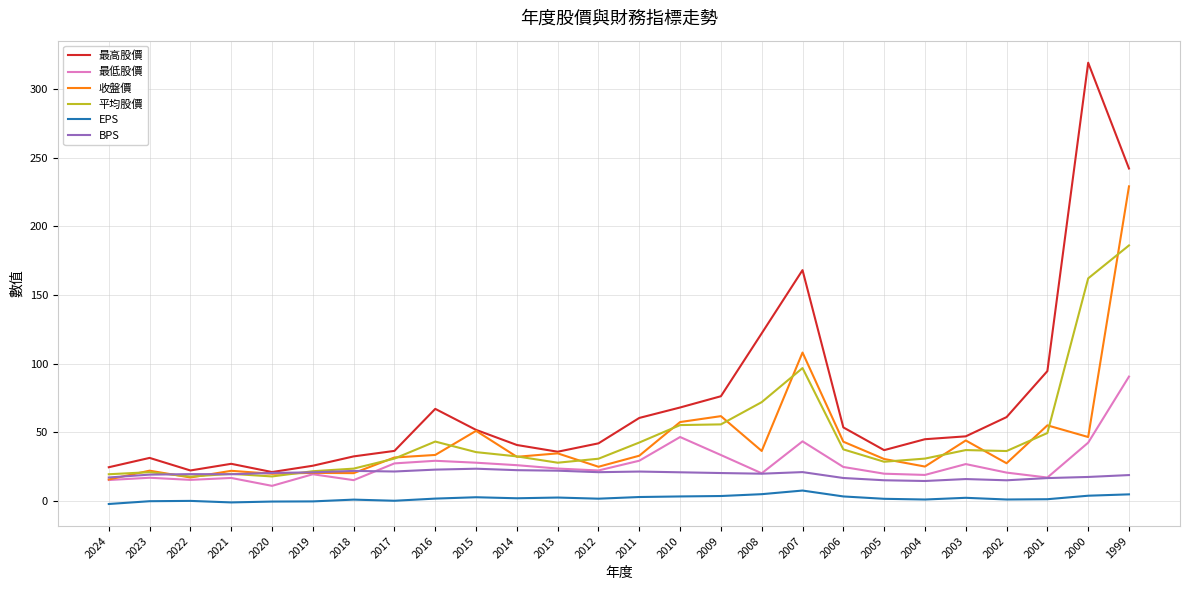

List the series in order of their peak value, lowest first.

EPS, BPS, 最低股價, 平均股價, 收盤價, 最高股價